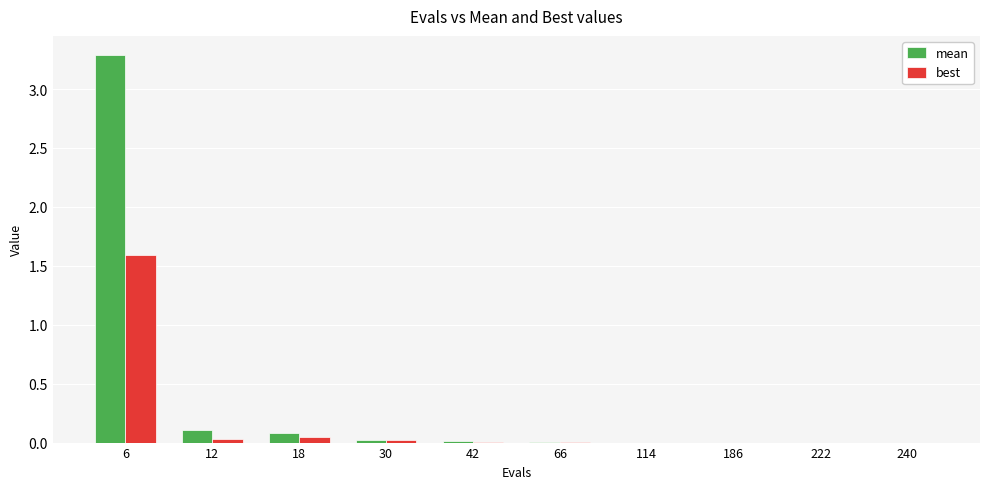

At which category is the sum across all series the highest?

6